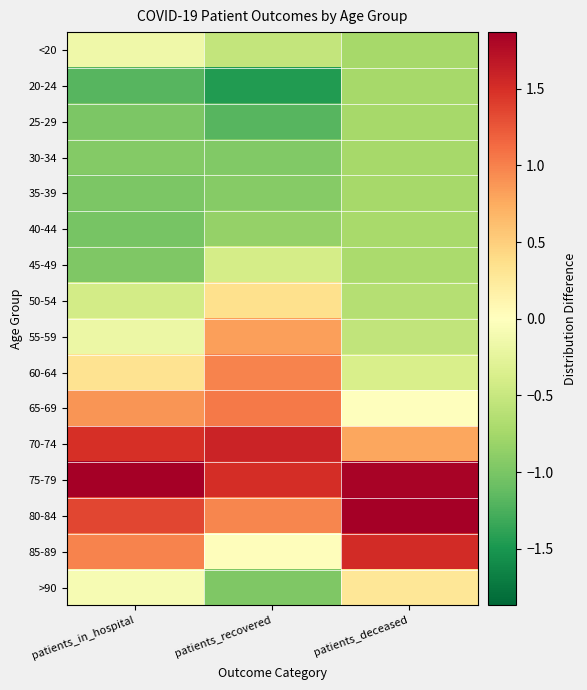

Reading left to right, extract all data points from this chart.

<20: patients_in_hospital=-0.2	patients_recovered=-0.5	patients_deceased=-0.7
20-24: patients_in_hospital=-1.2	patients_recovered=-1.5	patients_deceased=-0.7
25-29: patients_in_hospital=-1.0	patients_recovered=-1.2	patients_deceased=-0.7
30-34: patients_in_hospital=-0.9	patients_recovered=-1.0	patients_deceased=-0.7
35-39: patients_in_hospital=-1.0	patients_recovered=-0.9	patients_deceased=-0.7
40-44: patients_in_hospital=-1.0	patients_recovered=-0.8	patients_deceased=-0.7
45-49: patients_in_hospital=-1.0	patients_recovered=-0.4	patients_deceased=-0.7
50-54: patients_in_hospital=-0.4	patients_recovered=0.4	patients_deceased=-0.6
55-59: patients_in_hospital=-0.2	patients_recovered=0.8	patients_deceased=-0.6
60-64: patients_in_hospital=0.3	patients_recovered=1.0	patients_deceased=-0.4
65-69: patients_in_hospital=0.9	patients_recovered=1.0	patients_deceased=0.0
70-74: patients_in_hospital=1.5	patients_recovered=1.6	patients_deceased=0.8
75-79: patients_in_hospital=1.9	patients_recovered=1.5	patients_deceased=1.8
80-84: patients_in_hospital=1.3	patients_recovered=1.0	patients_deceased=2.2
85-89: patients_in_hospital=1.0	patients_recovered=0.0	patients_deceased=1.5
>90: patients_in_hospital=-0.1	patients_recovered=-1.0	patients_deceased=0.3